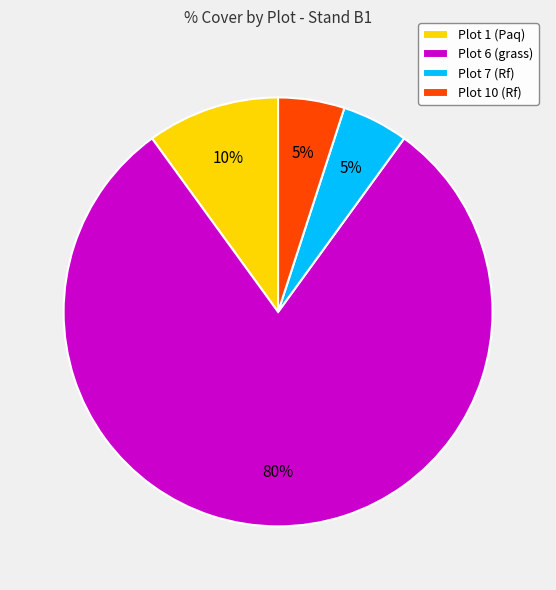

Approximately how many times larger is the value at Plot 6 (grass) compared to Plot 1 (Paq)?

8.0